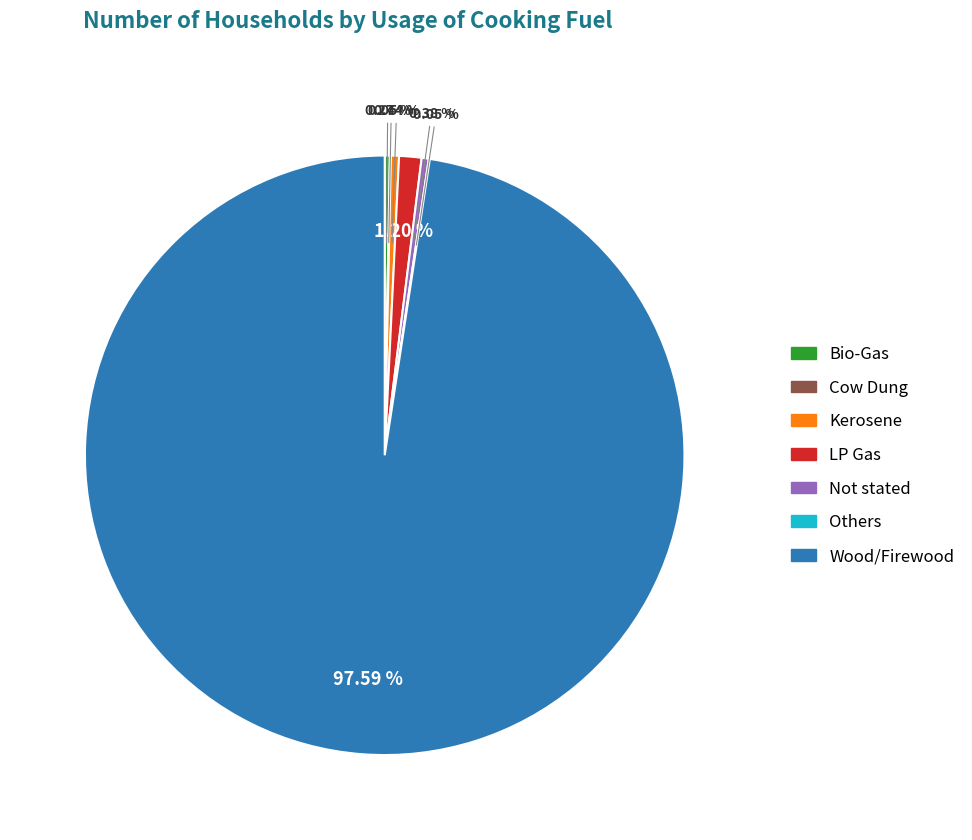

What is the largest slice in the pie chart?

Wood/Firewood